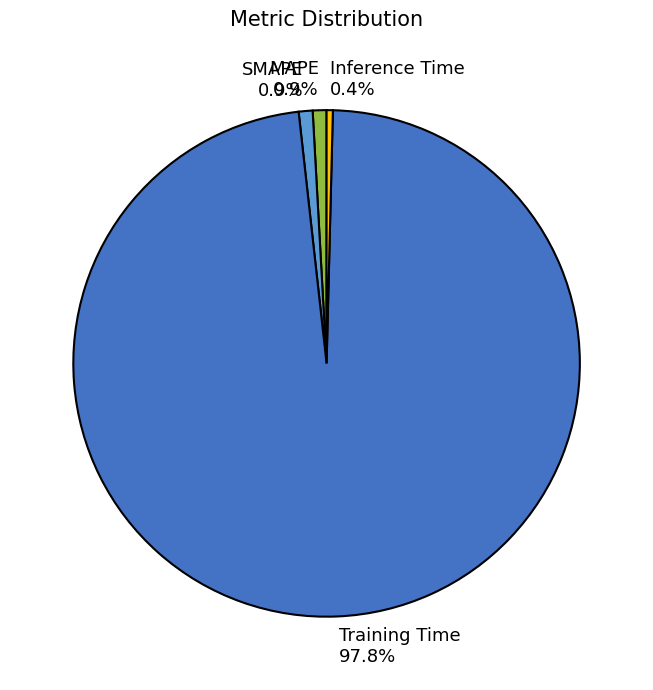

What is the largest slice in the pie chart?

Training Time